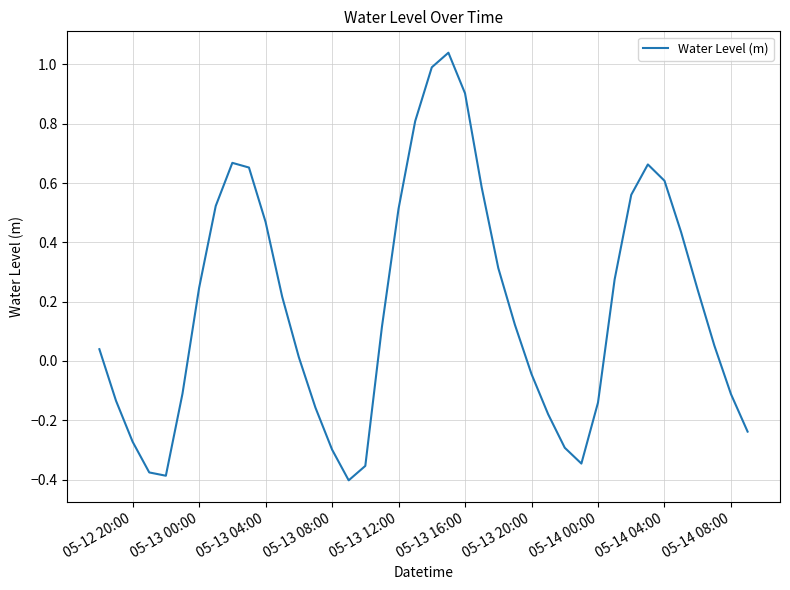

What is the difference between the maximum and minimum values?

1.4